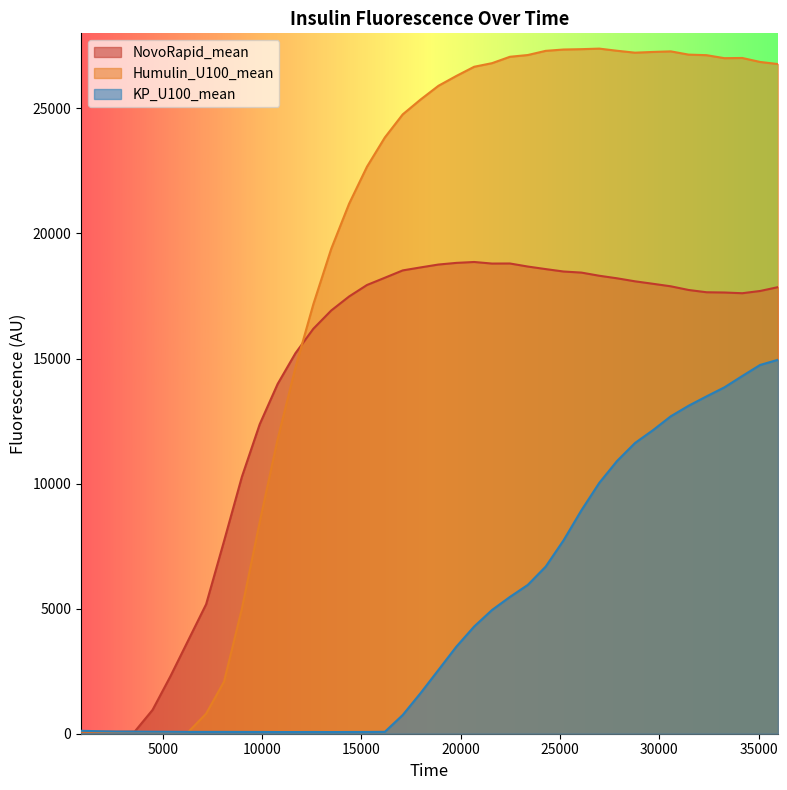

In KP_U100_mean, how many points are lower than both neighbors (excluding endpoints)?

1